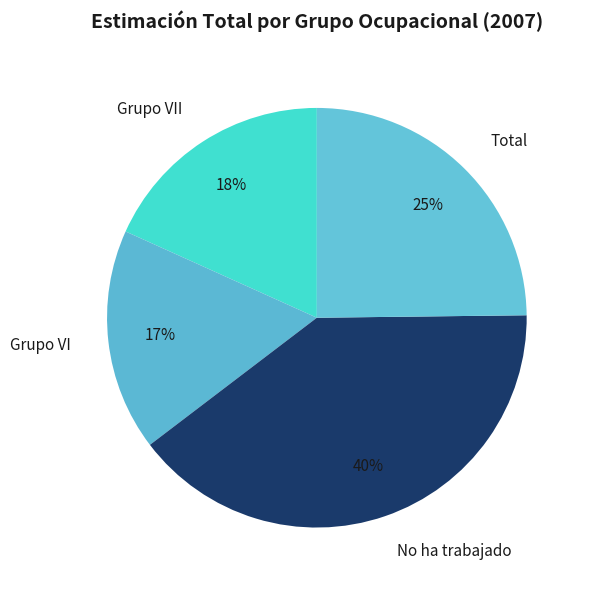

What is the smallest slice in the pie chart?

Grupo VI